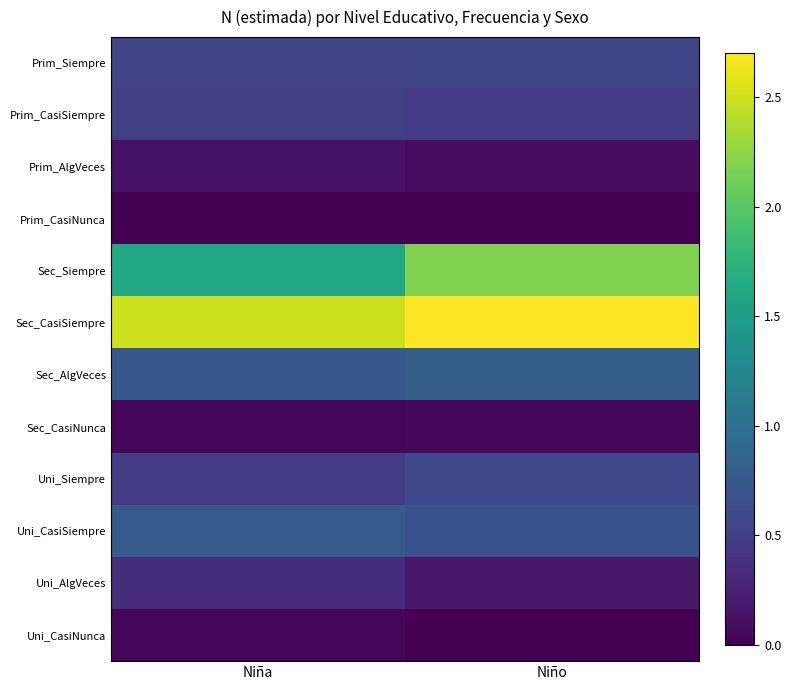

Reading left to right, transcribe all the data shown in this chart.

Prim_Siempre: Niña=0.6	Niño=0.6
Prim_CasiSiempre: Niña=0.5	Niño=0.5
Prim_AlgVeces: Niña=0.1	Niño=0.1
Prim_CasiNunca: Niña=0.0	Niño=0.0
Sec_Siempre: Niña=1.6	Niño=2.2
Sec_CasiSiempre: Niña=2.5	Niño=2.7
Sec_AlgVeces: Niña=0.7	Niño=0.8
Sec_CasiNunca: Niña=0.1	Niño=0.1
Uni_Siempre: Niña=0.5	Niño=0.6
Uni_CasiSiempre: Niña=0.8	Niño=0.7
Uni_AlgVeces: Niña=0.4	Niño=0.2
Uni_CasiNunca: Niña=0.0	Niño=0.0